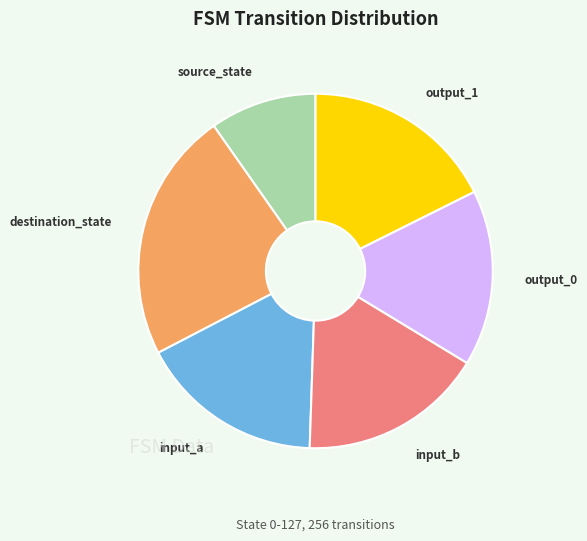

Is it true that output_0 is 7% of the pie?

False